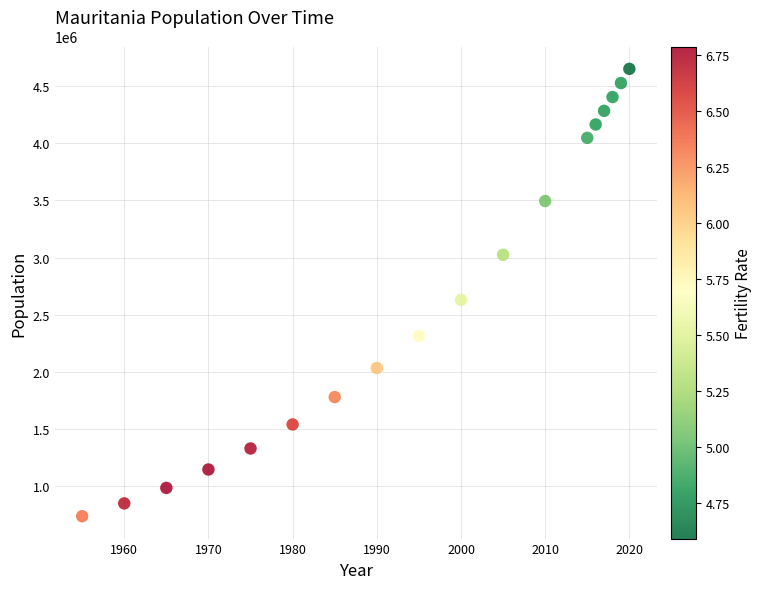

What is the range of X values (max minus min)?

65